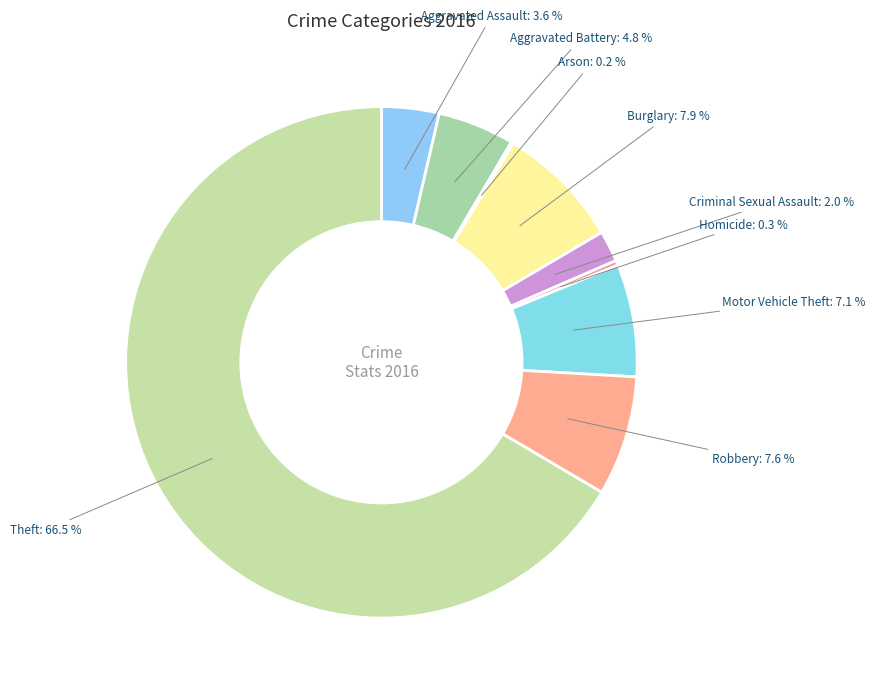

Approximately how many times larger is the value at Criminal Sexual Assault compared to Aggravated Battery?

0.4